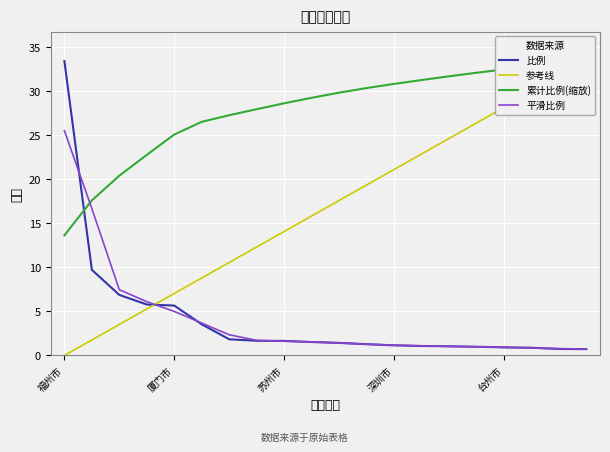

How many distinct data groups are displayed?

4